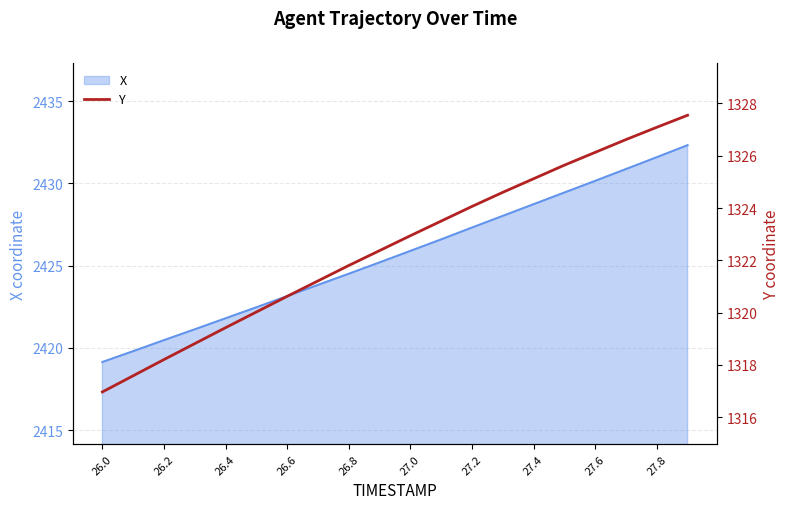

What is the lowest value of the X series?

2419.1